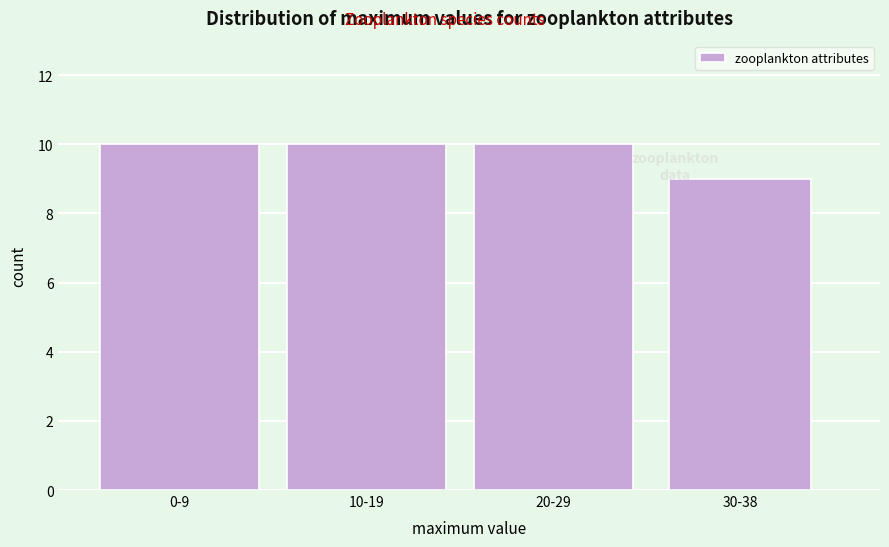

Reading left to right, what are all the values shown in this chart?

0-9=10	10-19=10	20-29=10	30-38=9